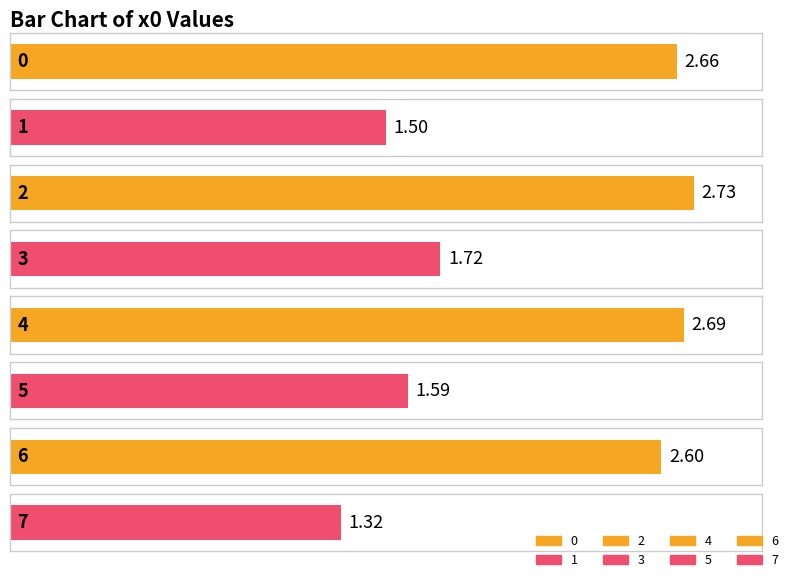

How many categories are shown in the chart?

8